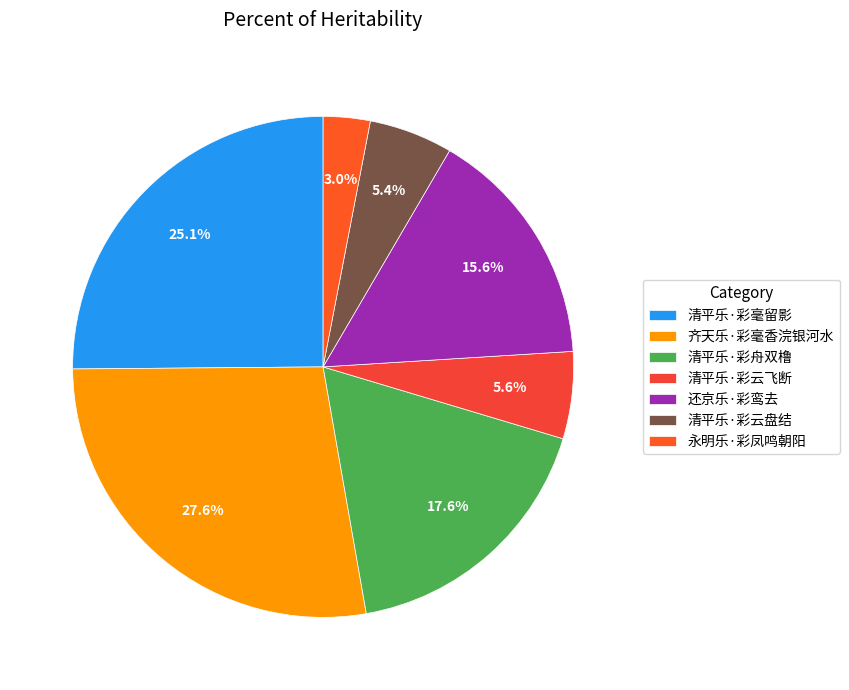

To the nearest percent, what is the difference between the 永明乐·彩凤鸣朝阳 and 还京乐·彩鸾去 slice percentages?

13%